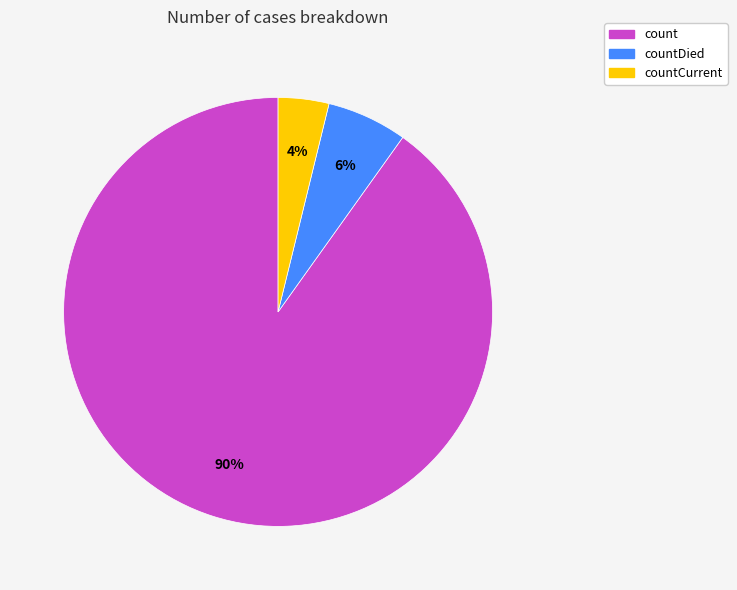

To the nearest percent, what is the average slice percentage?

33%